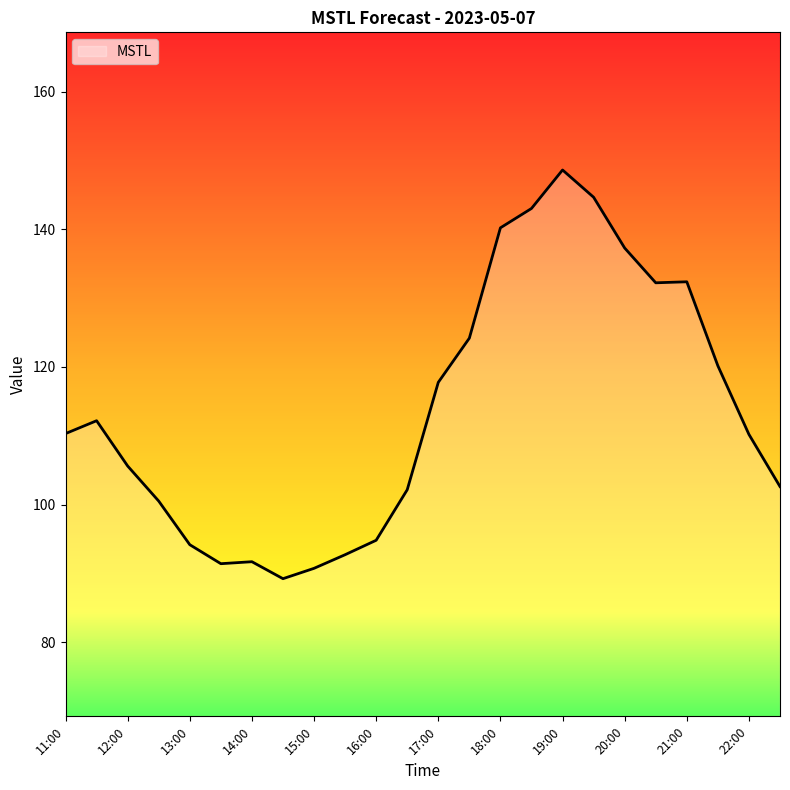

What is the greatest value displayed?

148.6